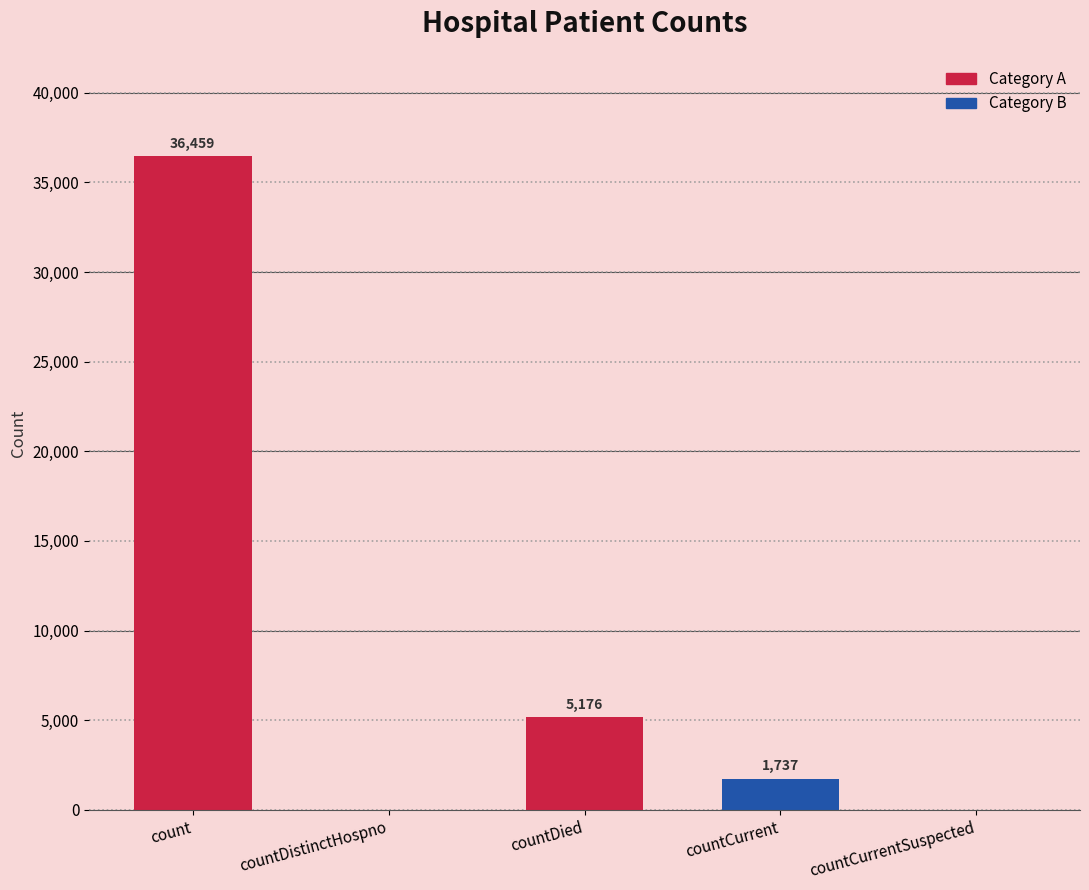

Approximately how many times larger is the value at countCurrent compared to countDied?

0.3